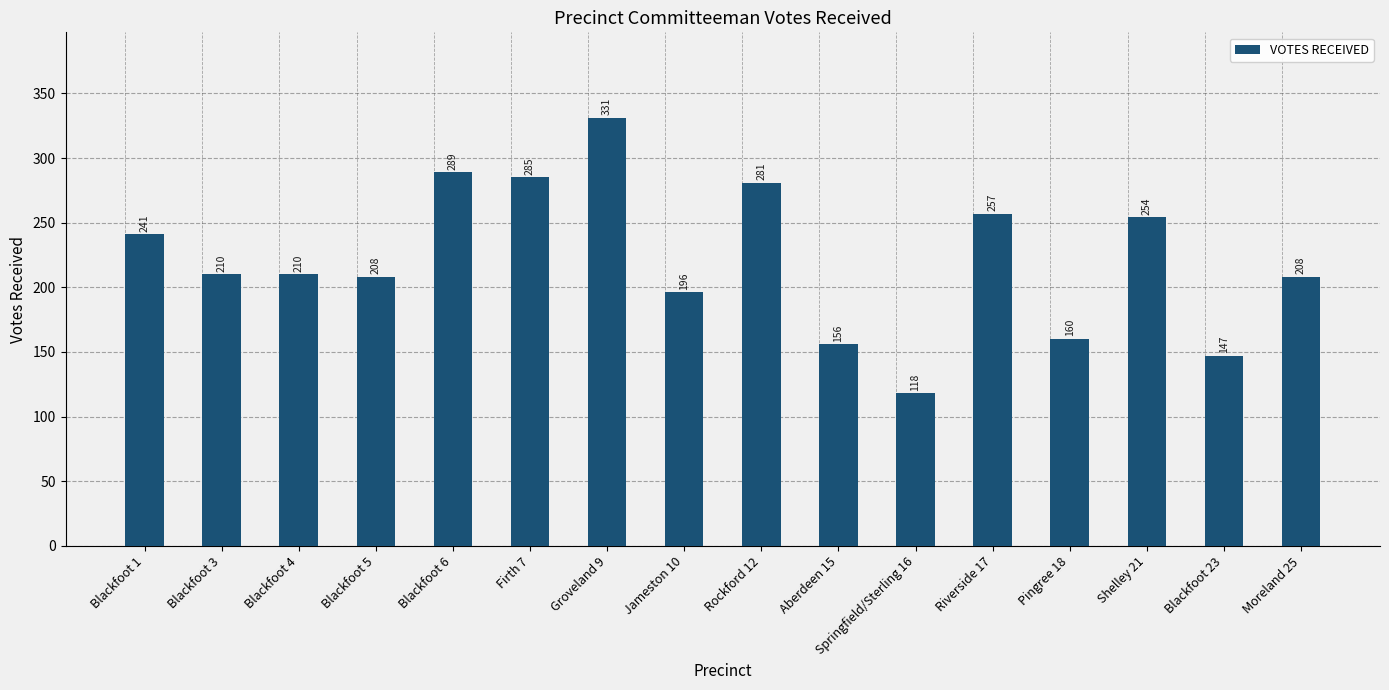

Reading left to right, what are all the values shown in this chart?

Blackfoot 1=241	Blackfoot 3=210	Blackfoot 4=210	Blackfoot 5=208	Blackfoot 6=289	Firth 7=285	Groveland 9=331	Jameston 10=196	Rockford 12=281	Aberdeen 15=156	Springfield/Sterling 16=118	Riverside 17=257	Pingree 18=160	Shelley 21=254	Blackfoot 23=147	Moreland 25=208